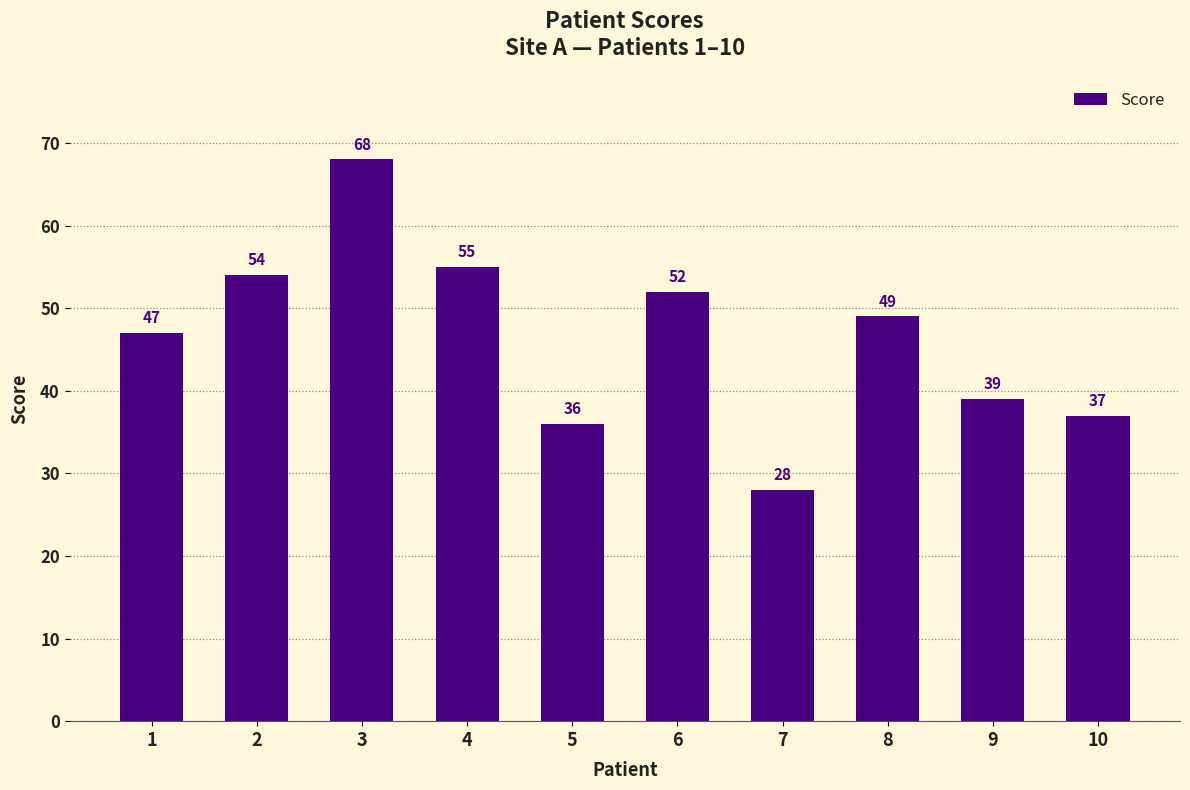

The value at 3 is 120. True or false?

False